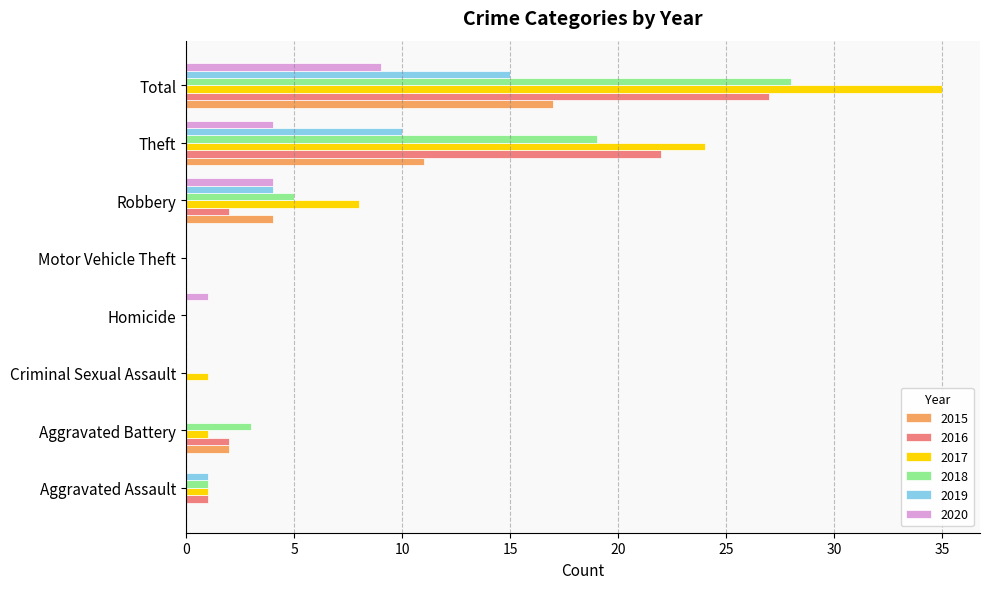

How many series are shown in this chart?

6